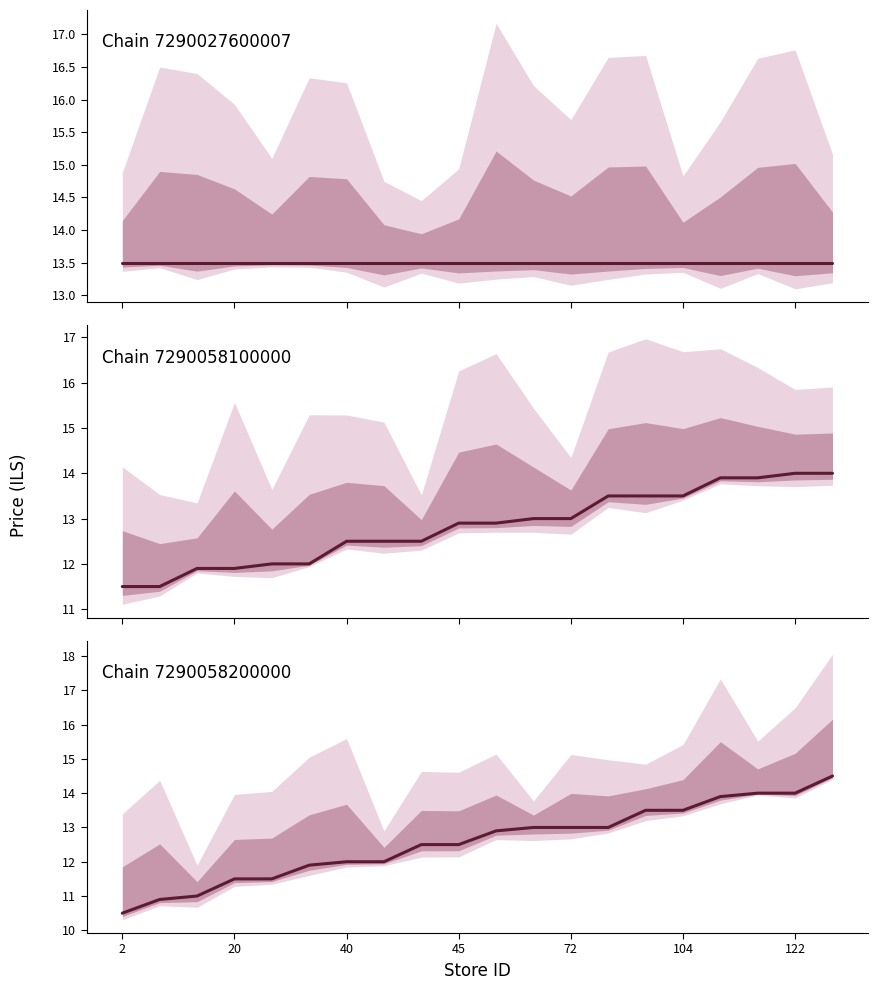

What is the sum of the Chain 7290058200000 values at 16 and 14?

27.4